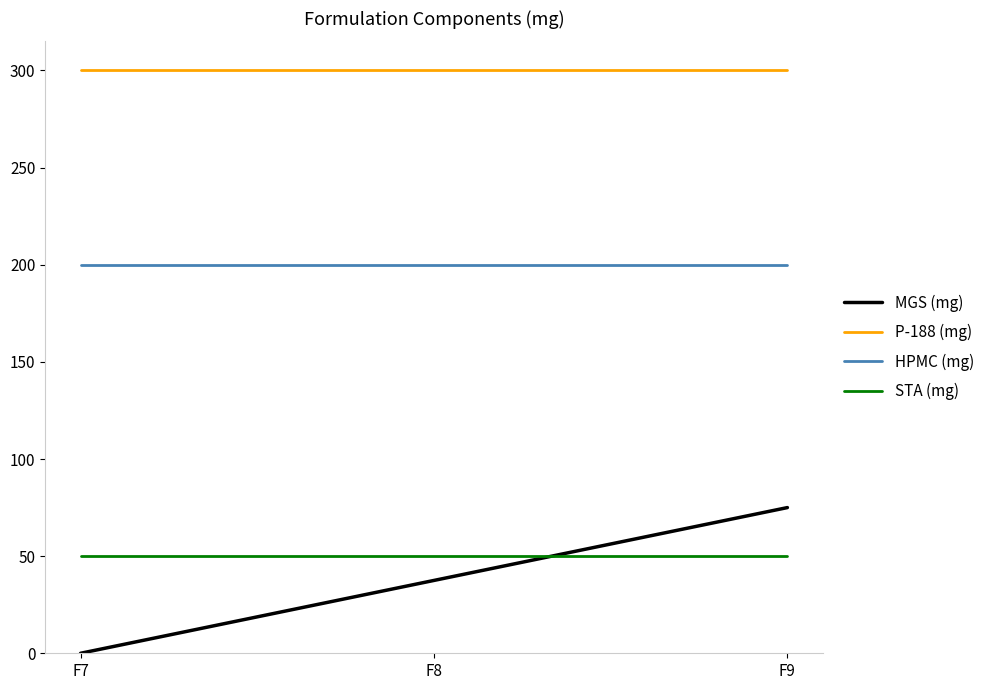

Is this an area chart (filled region under the line)?

No